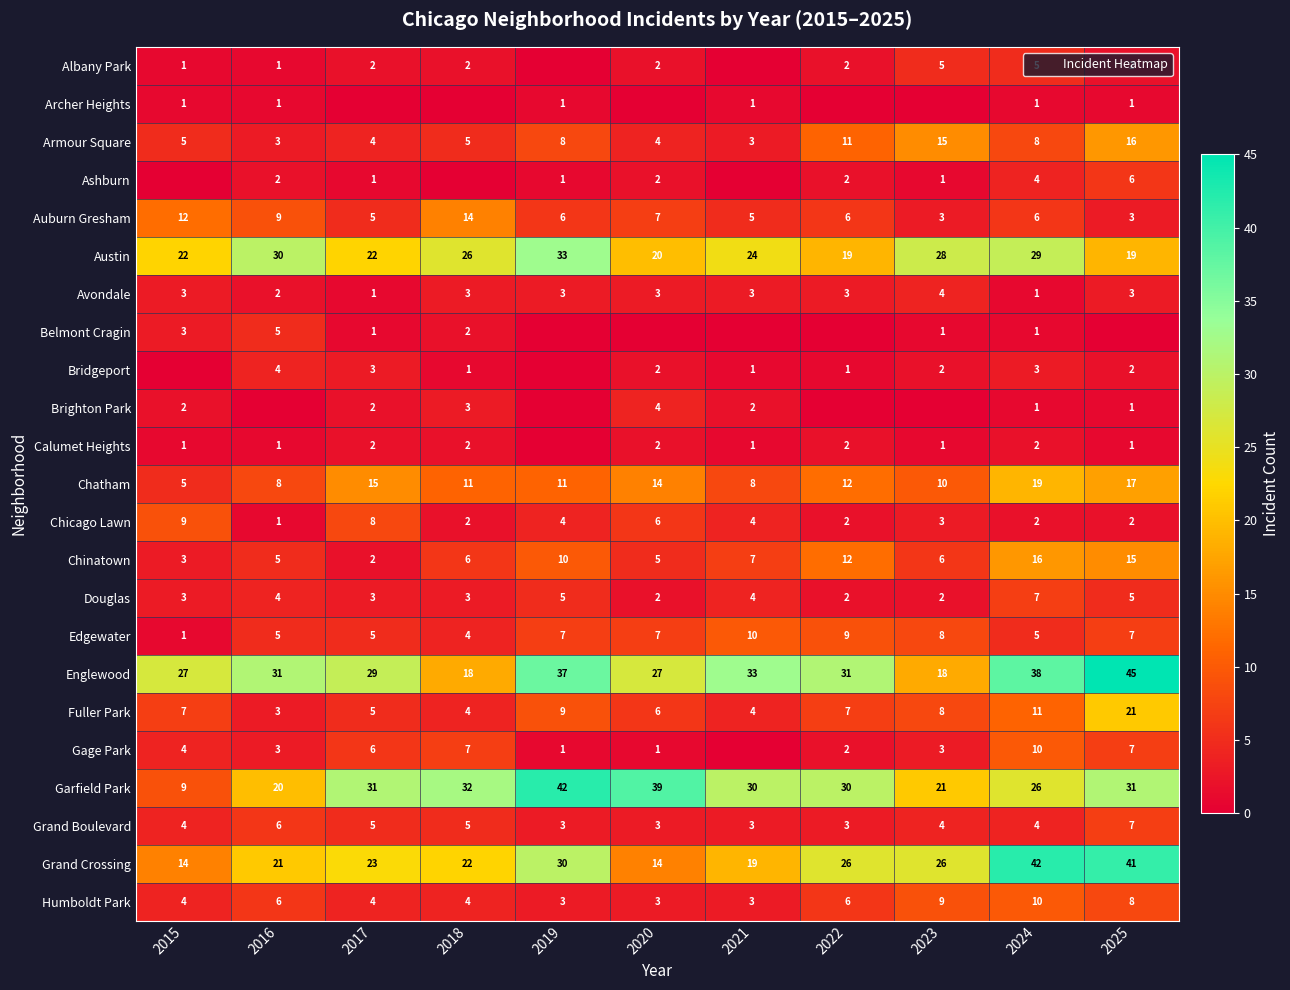

Which series has the largest total across all categories?

Englewood